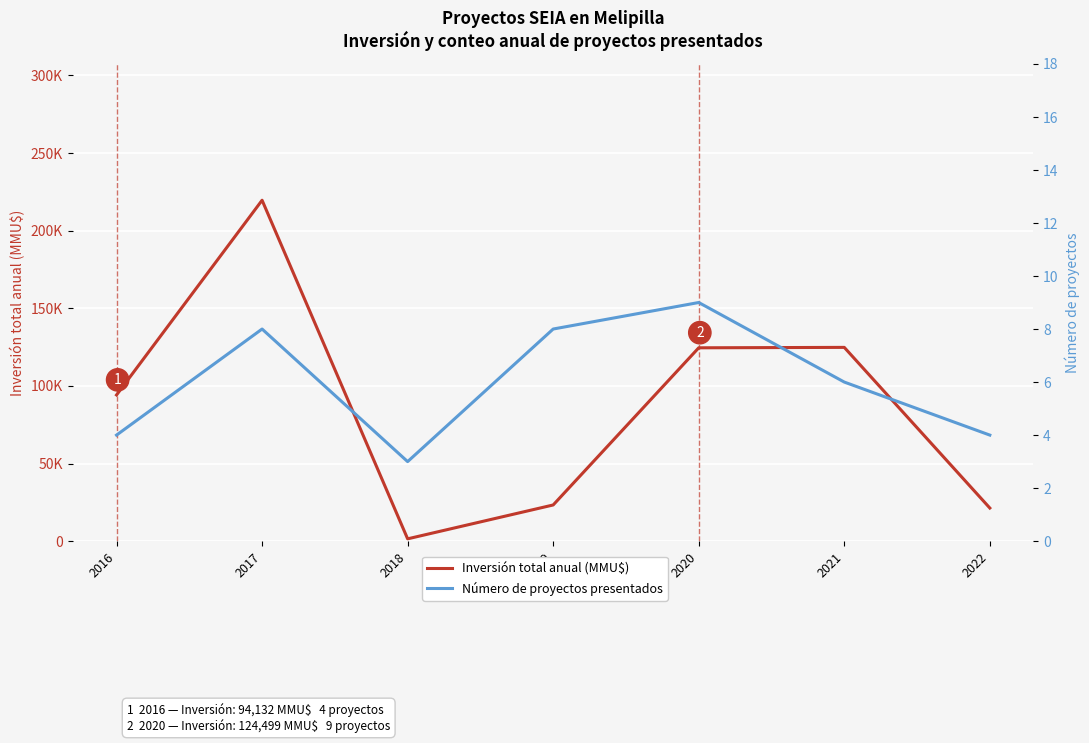

What value does the Número de proyectos presentados series have at 2016?

4